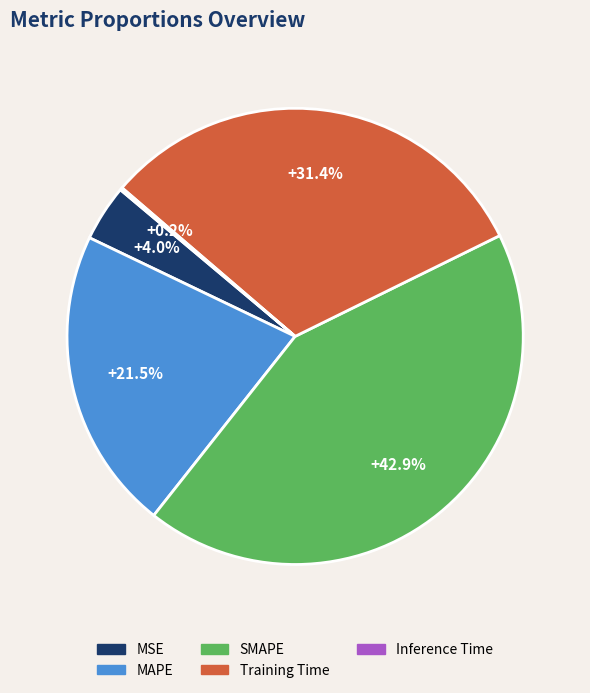

To the nearest percent, what is the difference between the MSE and SMAPE slice percentages?

39%